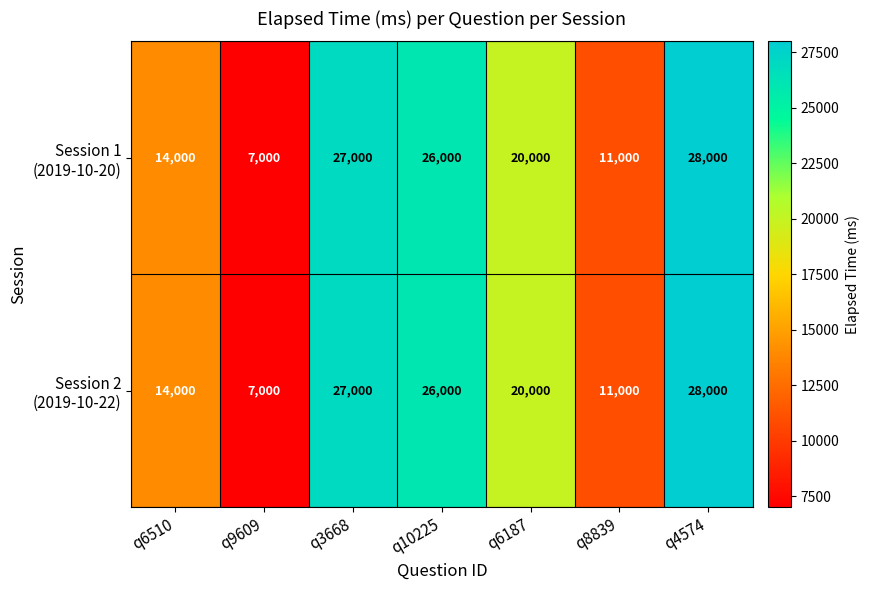

Which category has the lowest value across all series?

q9609